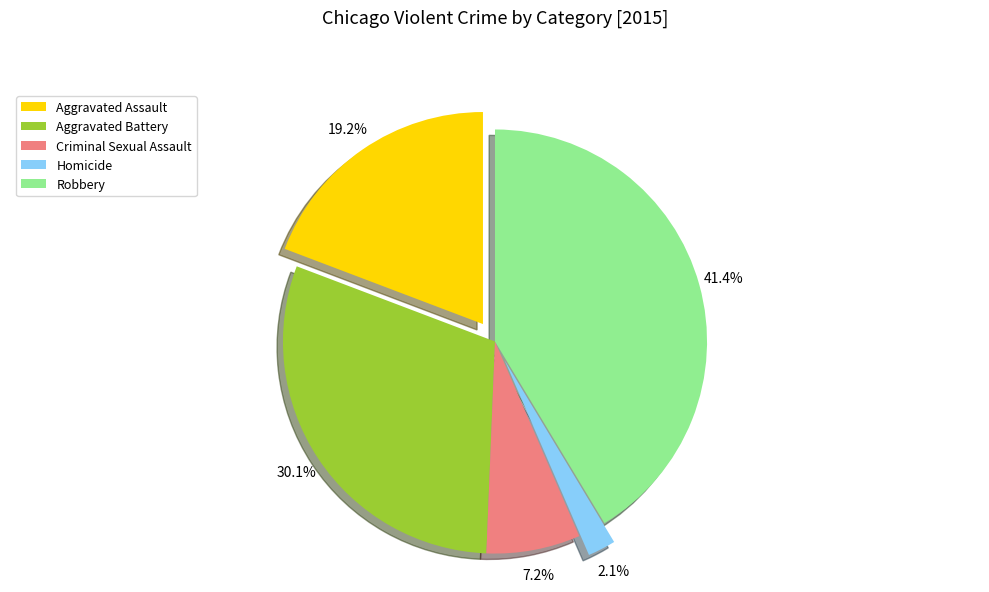

How many slices are in this pie chart?

5